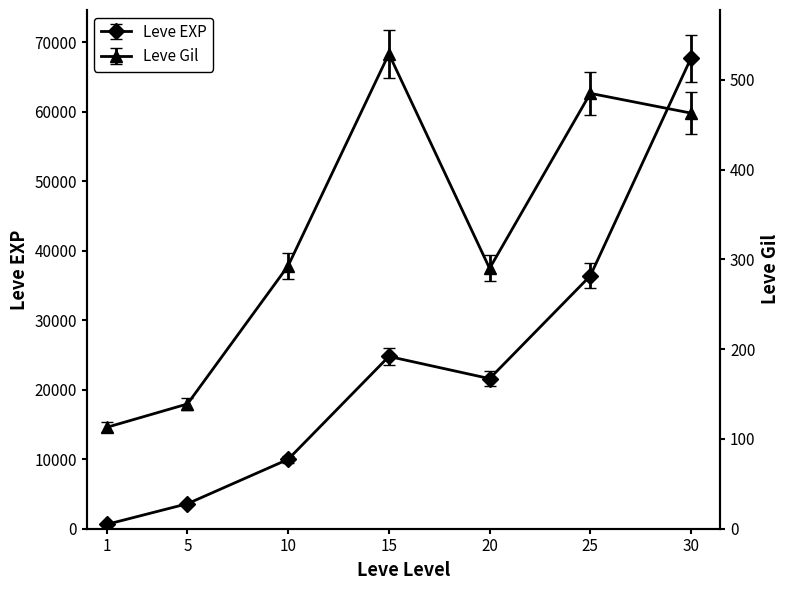

Is this an area chart (filled region under the line)?

No